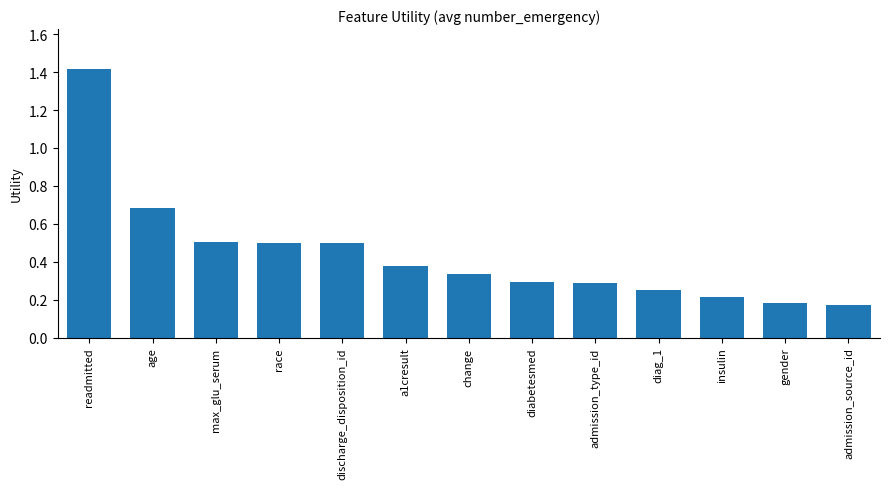

Count the number of data series in this chart.

1